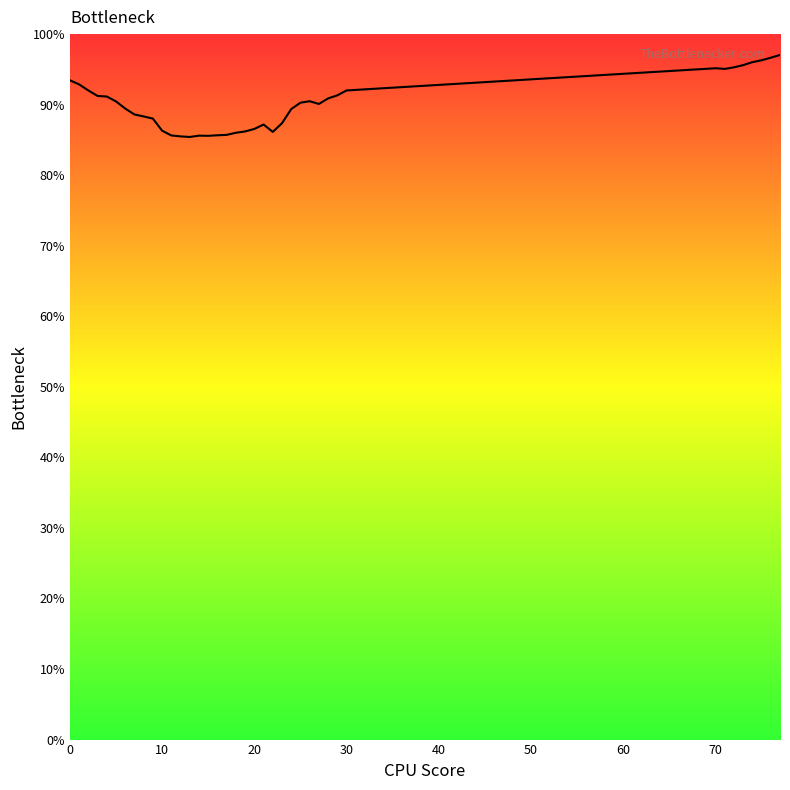

What is the minimum value shown in the chart?

85.4